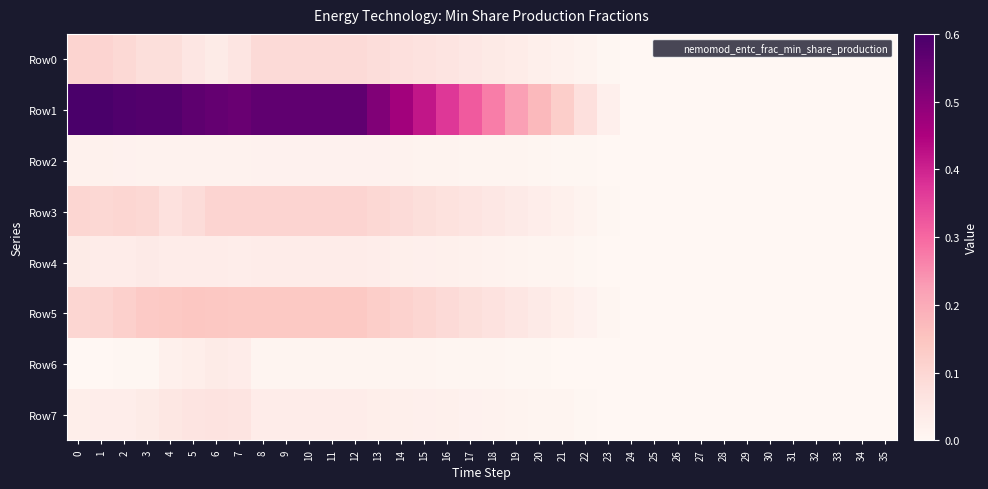

Which series has the largest total across all categories?

Row1